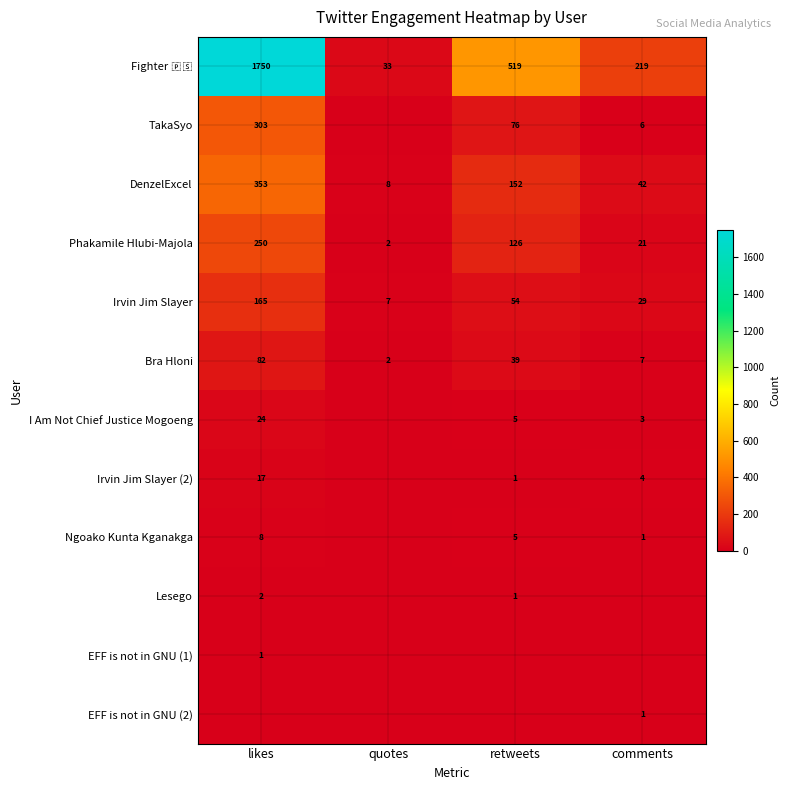

At how many categories does at least one series exceed 1226?

1